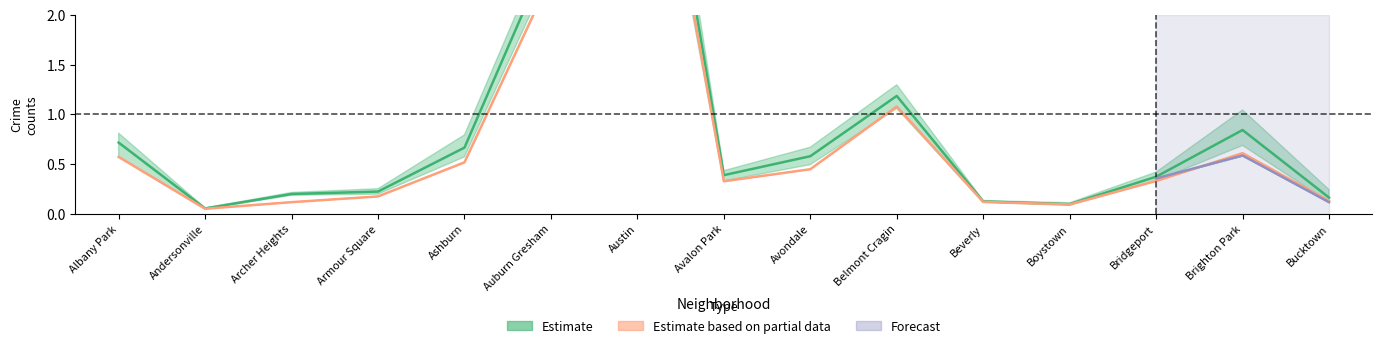

Reading left to right, what are all the values shown in this chart?

Estimate: 0.7	0.1	0.2	0.2	0.7	2.7	5.5	0.4	0.6	1.2	0.1	0.1	0.4	0.8	0.2
Estimate based on partial data: 0.6	0.1	0.1	0.2	0.5	2.4	5.2	0.3	0.4	1.1	0.1	0.1	0.3	0.6	0.1